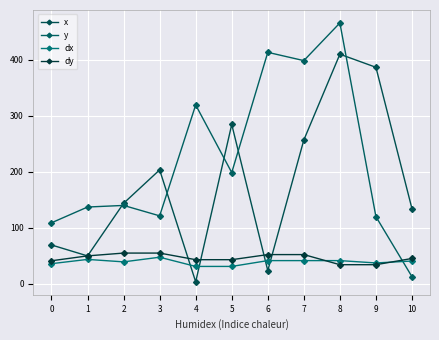

List the labels in order of dy value, smallest first.

8, 9, 0, 4, 5, 10, 1, 6, 7, 2, 3